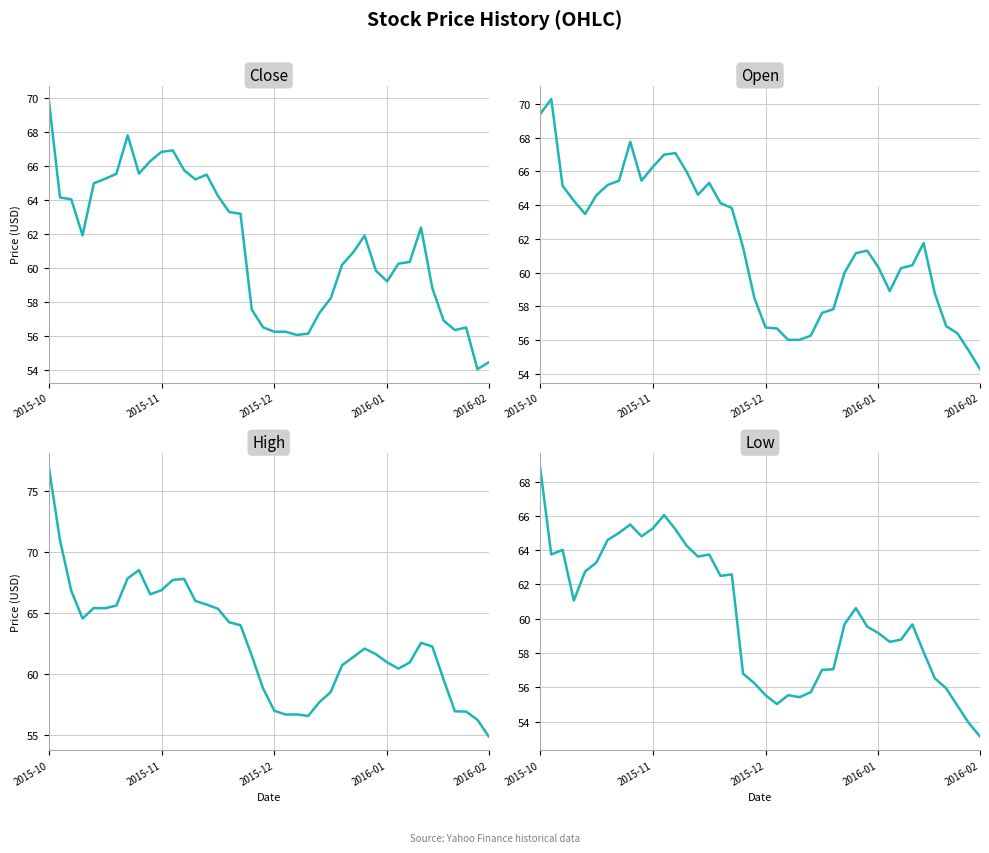

Which category has the lowest value in the High series?

2016-02